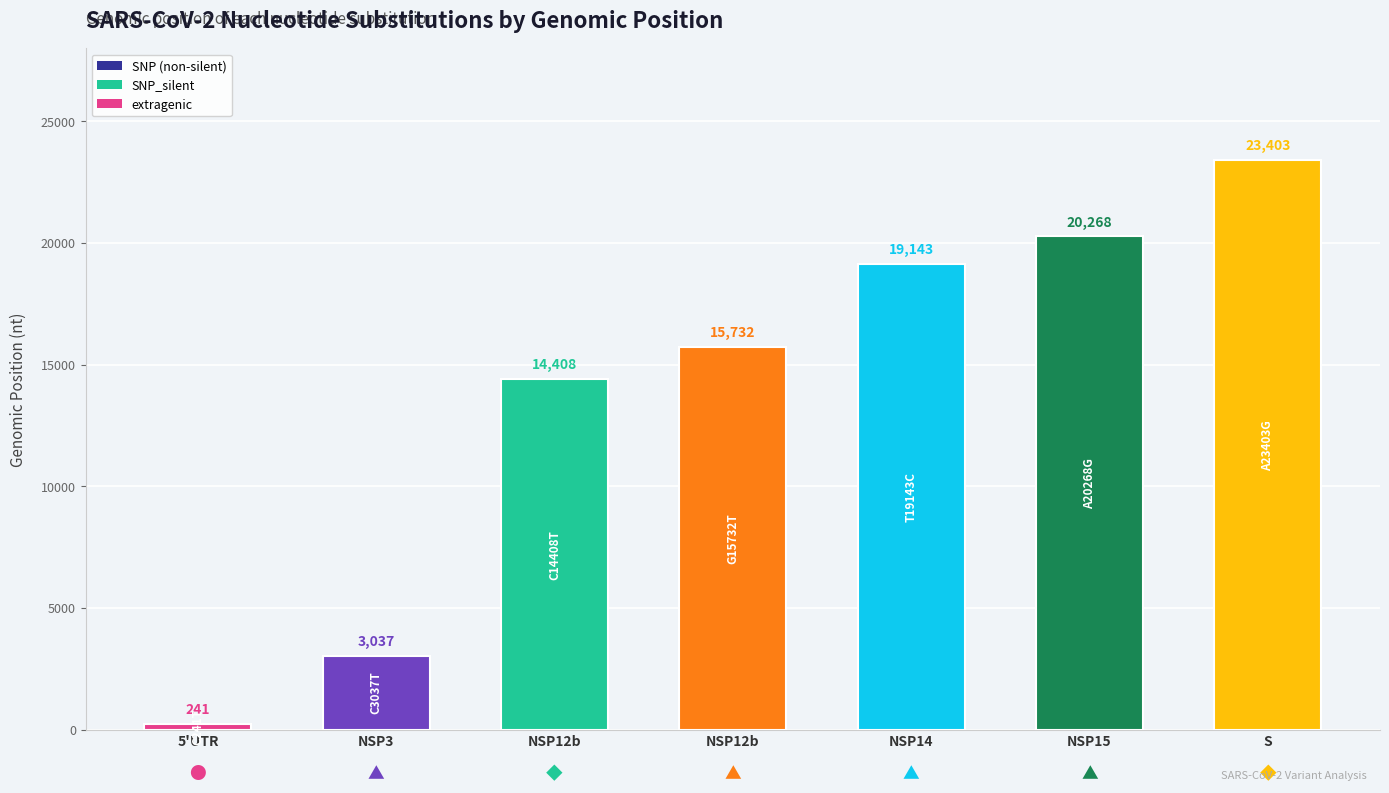

Are the bars horizontal?

No